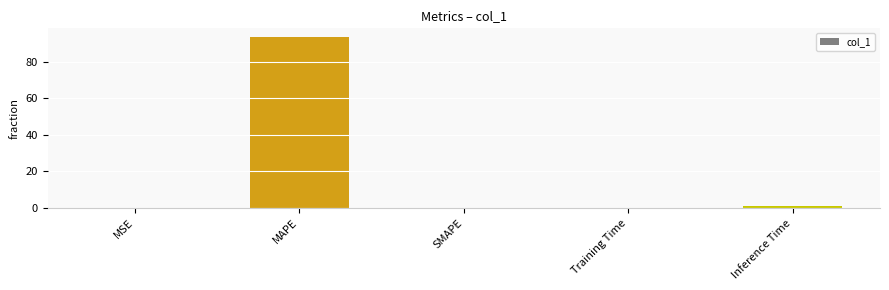

What is the greatest value displayed?

93.6